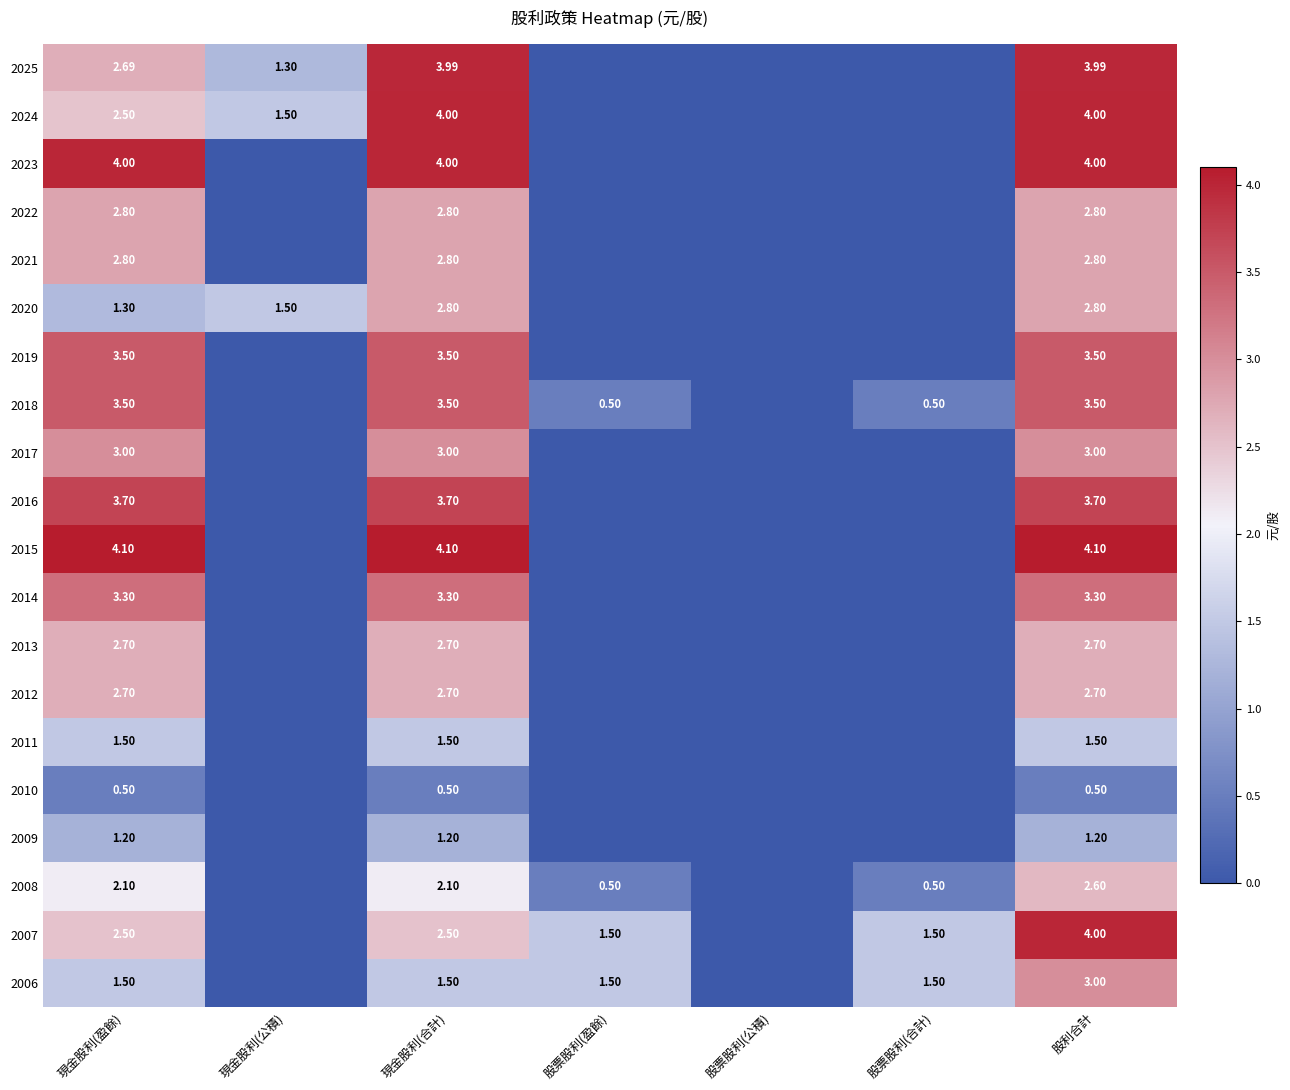

Is the value of 2013 at 股利合計 greater than the value of 2011 at 現金股利(盈餘)?

Yes